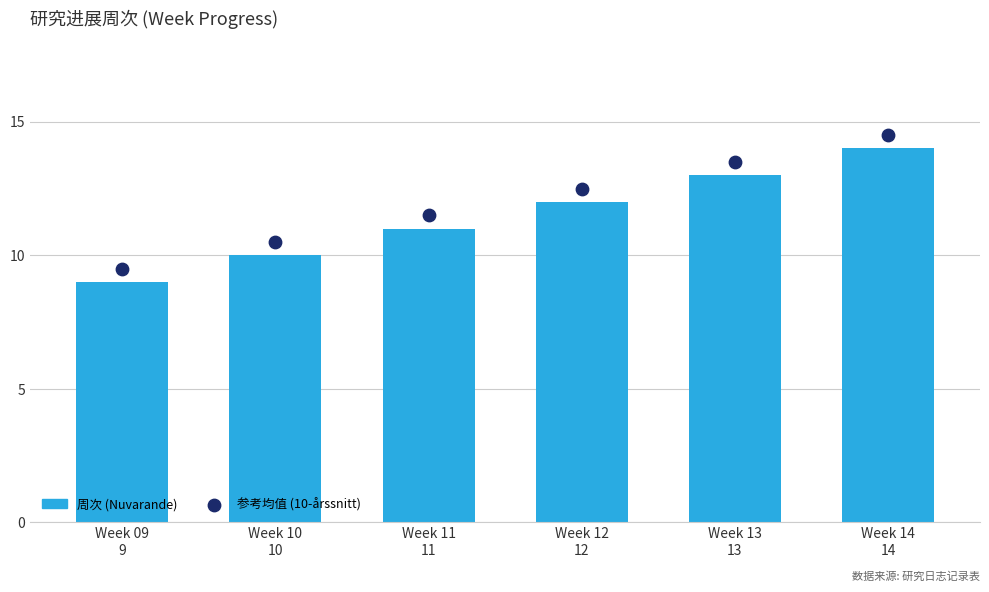

Which series has the largest total across all categories?

参考均值 (10-årssnitt)